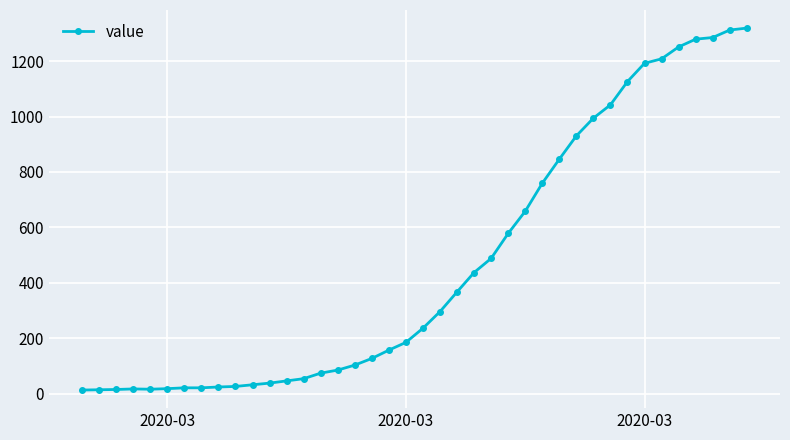

How many data points are less than 236?

20